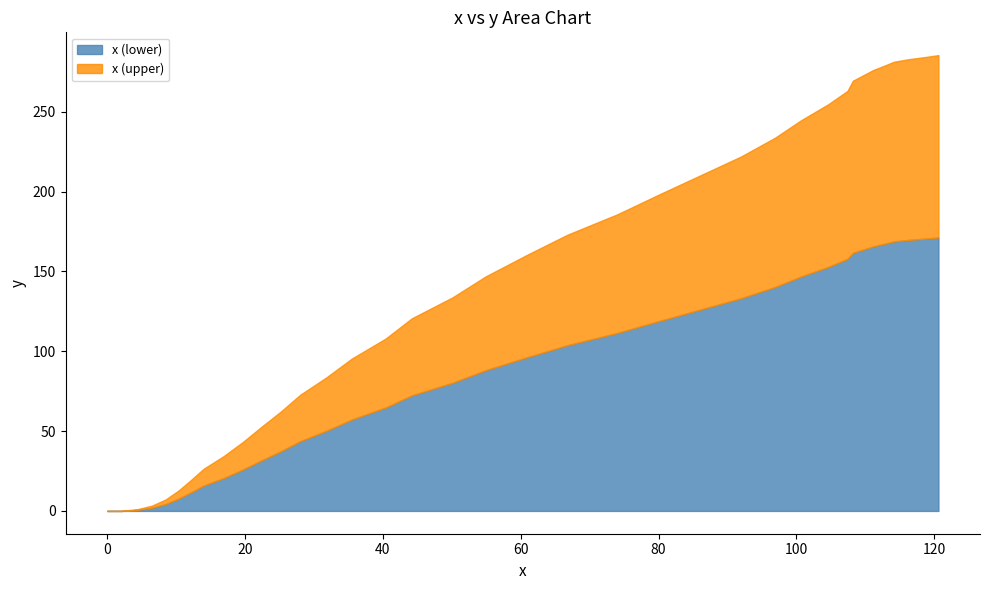

Is the value of y_values at 30 greater than the value of x_values at 7?

Yes